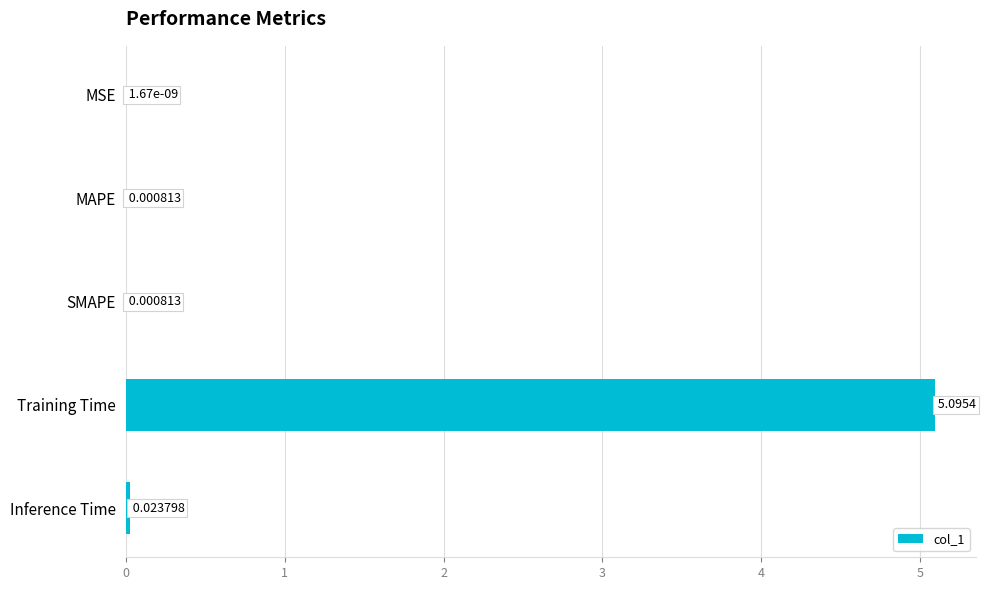

At which category does the chart reach its peak across all series?

Training Time